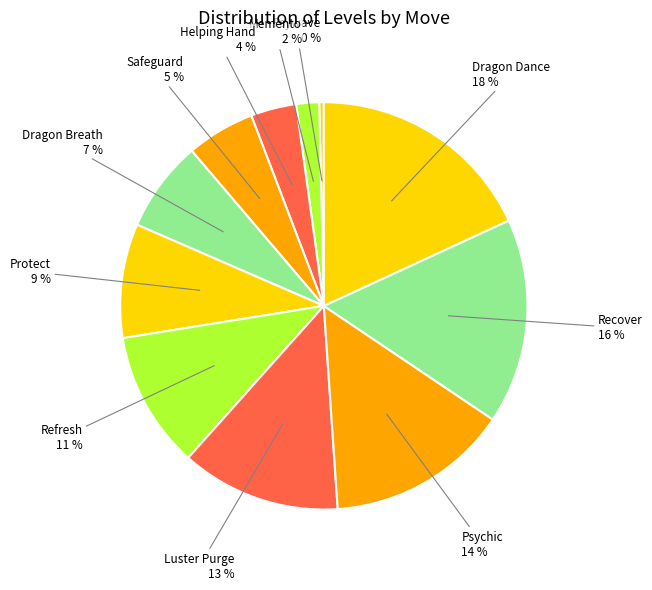

Is there any slice that represents more than half of the pie?

No